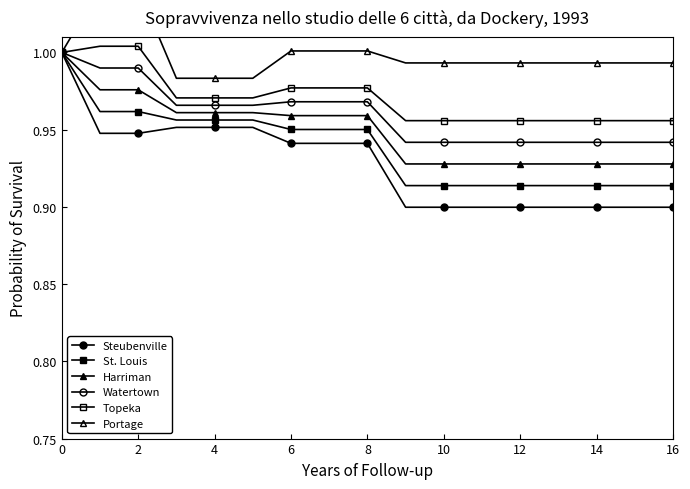

True or false: Steubenville and Topeka cross at least once.

False